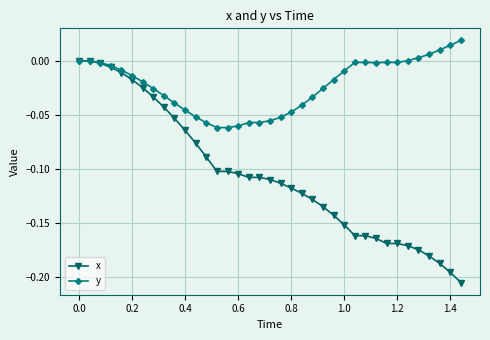

Which series has the largest total across all categories?

y